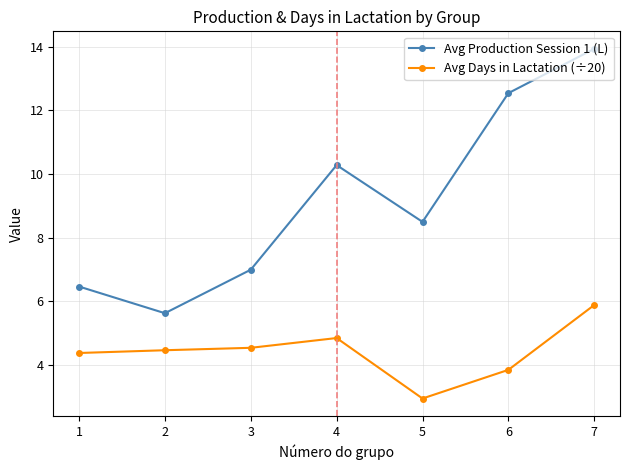

True or false: Avg Production Session 1 (L) has a value of 1.9 at 3.

False